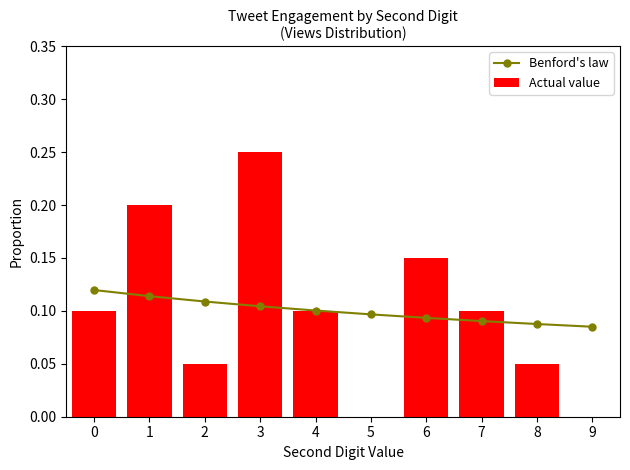

List the series in order of their overall mean, lowest first.

Benford's law, Actual value